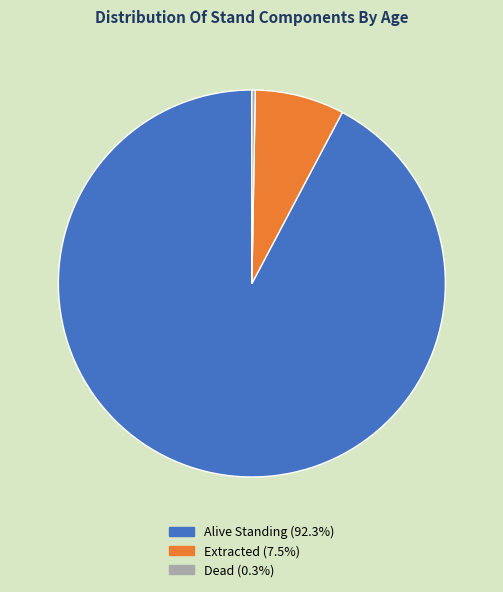

Does any single category account for the majority?

Yes